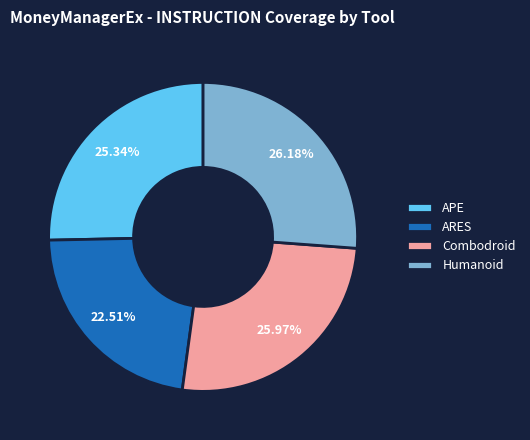

Is there a majority slice in this chart?

No